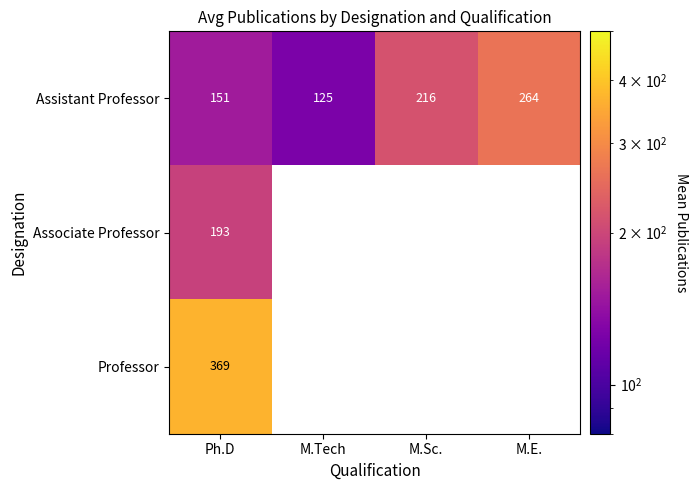

How many values in Professor are above zero?

1